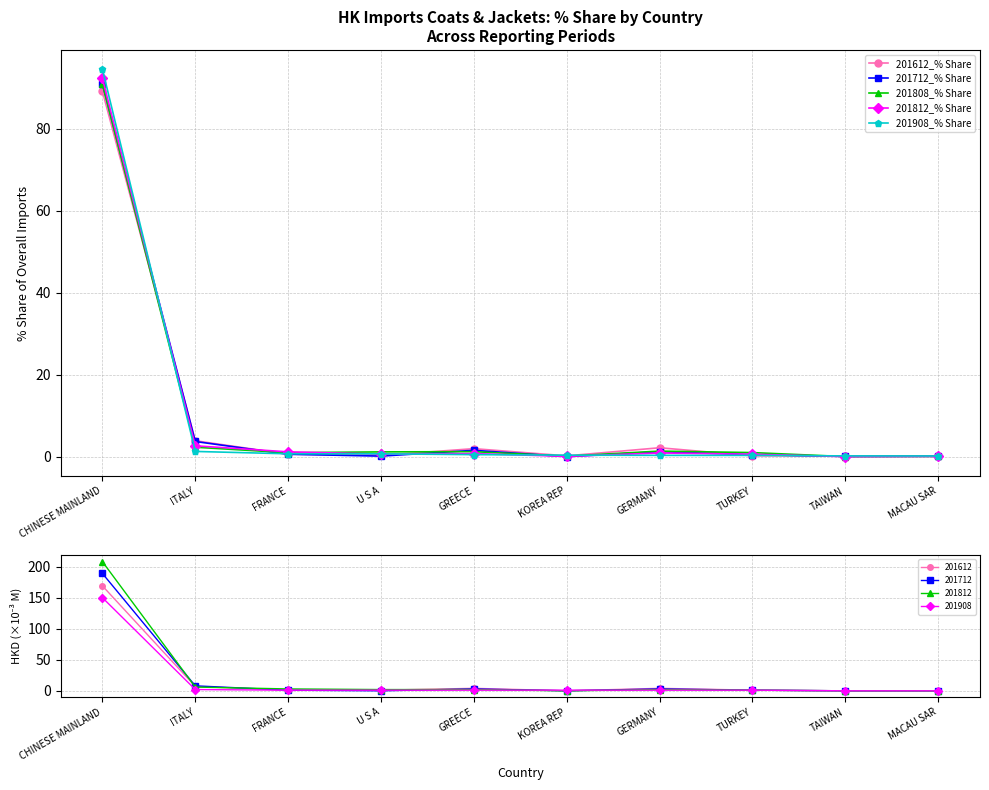

How many intersections are there between 201612_% Share and 201812_% Share?

5